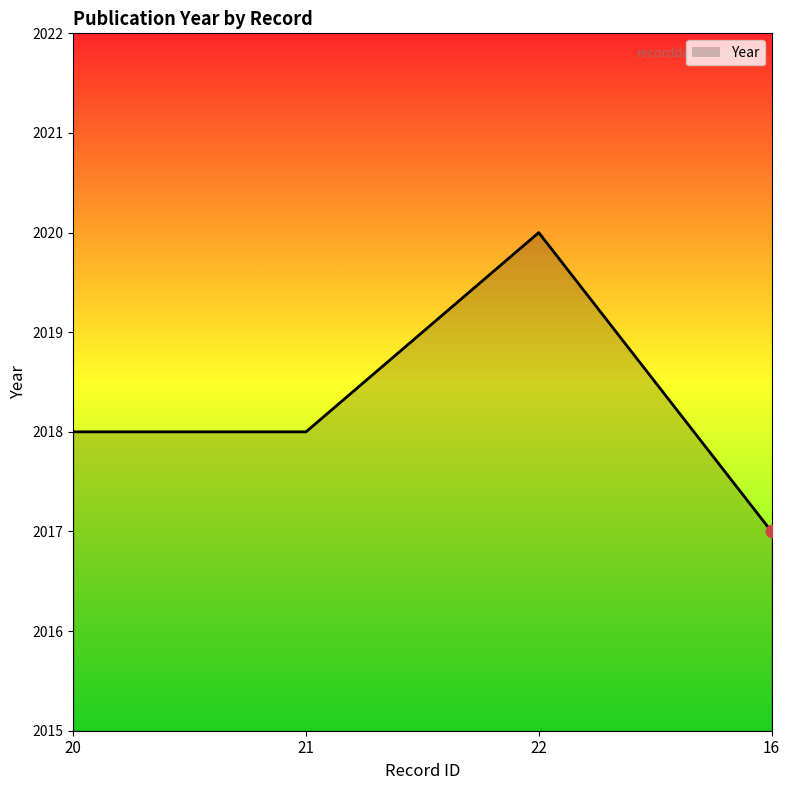

Which has a higher value, 20 or 16?

20